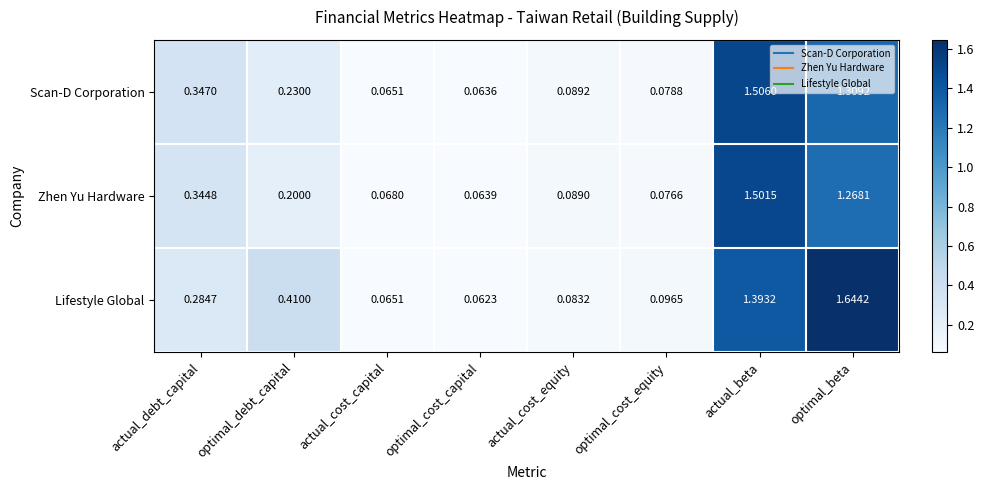

Which series has the largest total across all categories?

Lifestyle Global